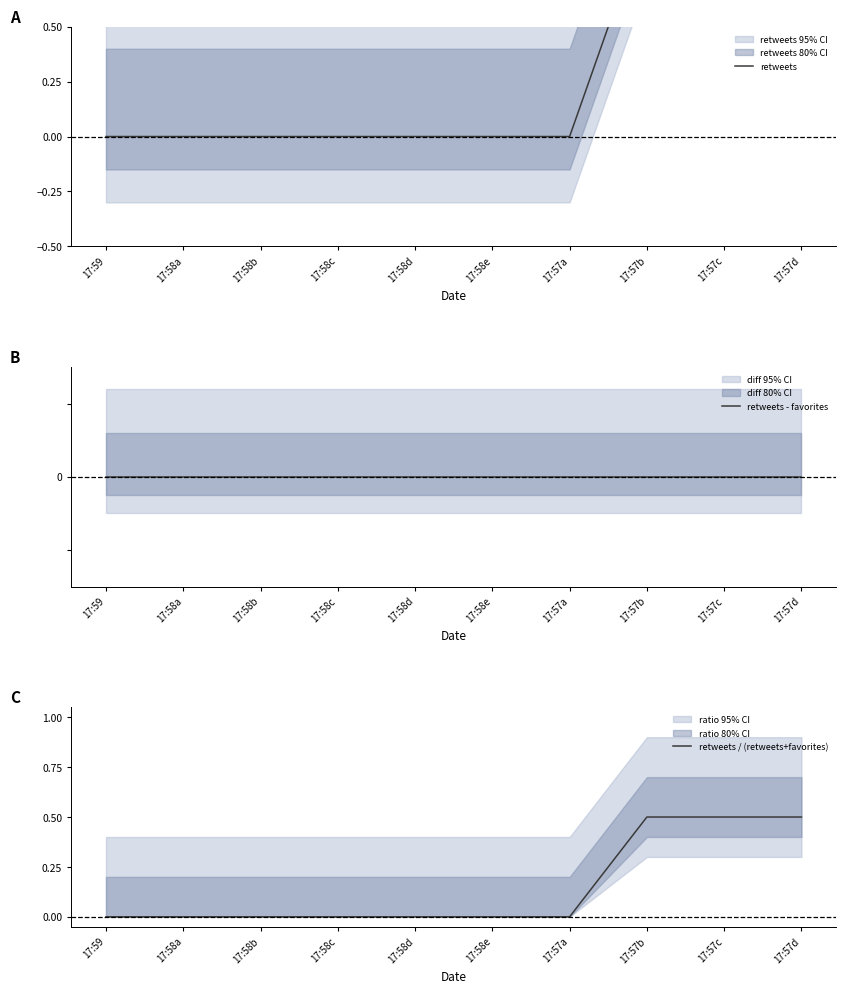

What is the difference between the maximum and minimum values in the retweets series?

2.0